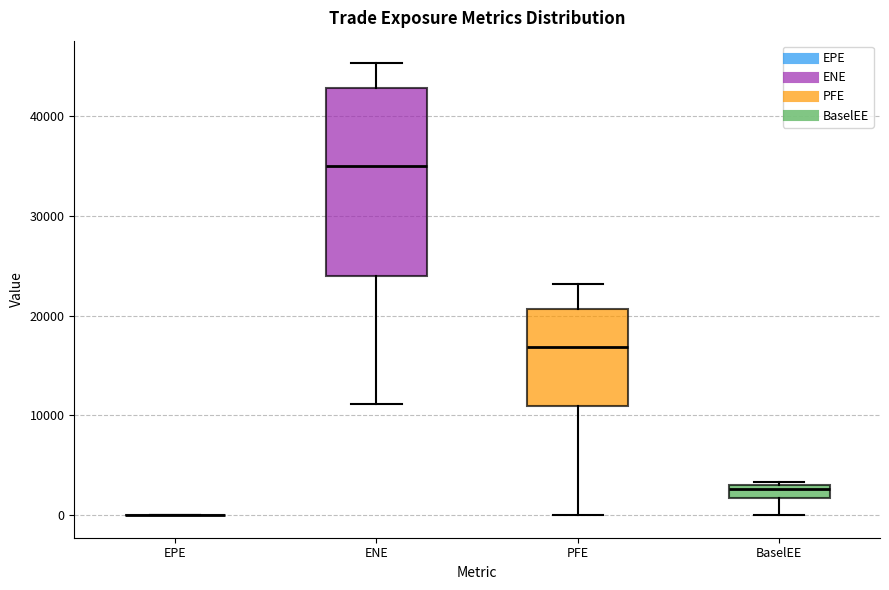

Where does the lower whisker of the box for BaselEE end on the y-axis? The values are not printed on the chart, so give them approximately, as read against the axis.

0